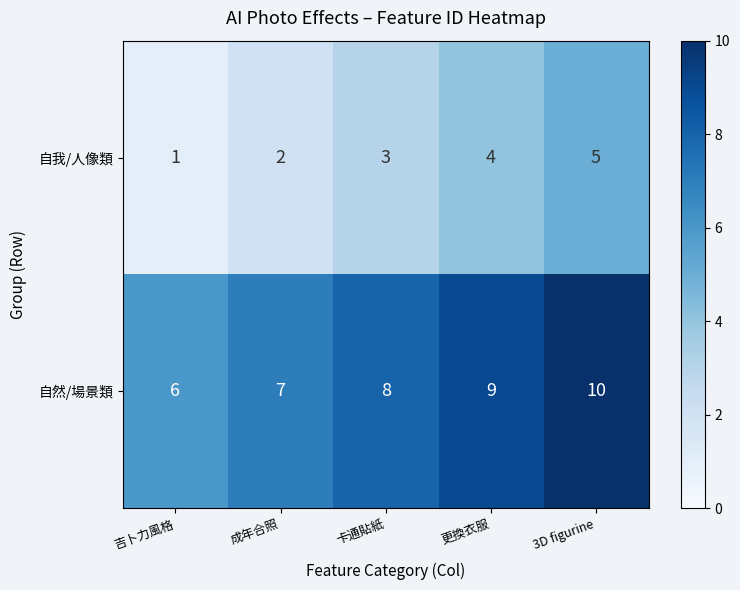

What is the minimum value shown in the chart?

1